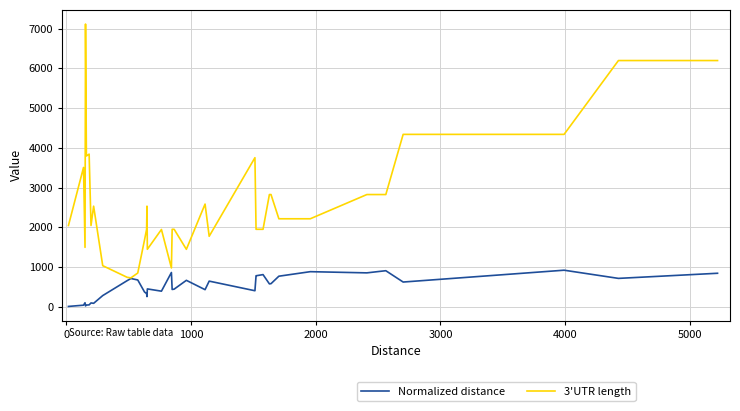

Which series has the widest spread of values?

3'UTR length